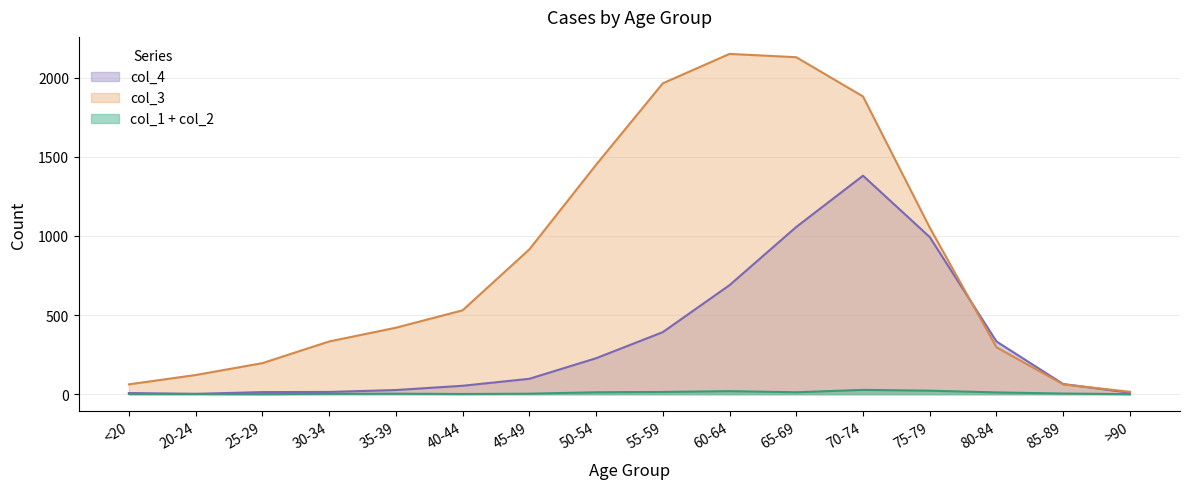

How many values in the col_3 series are below 530?

8